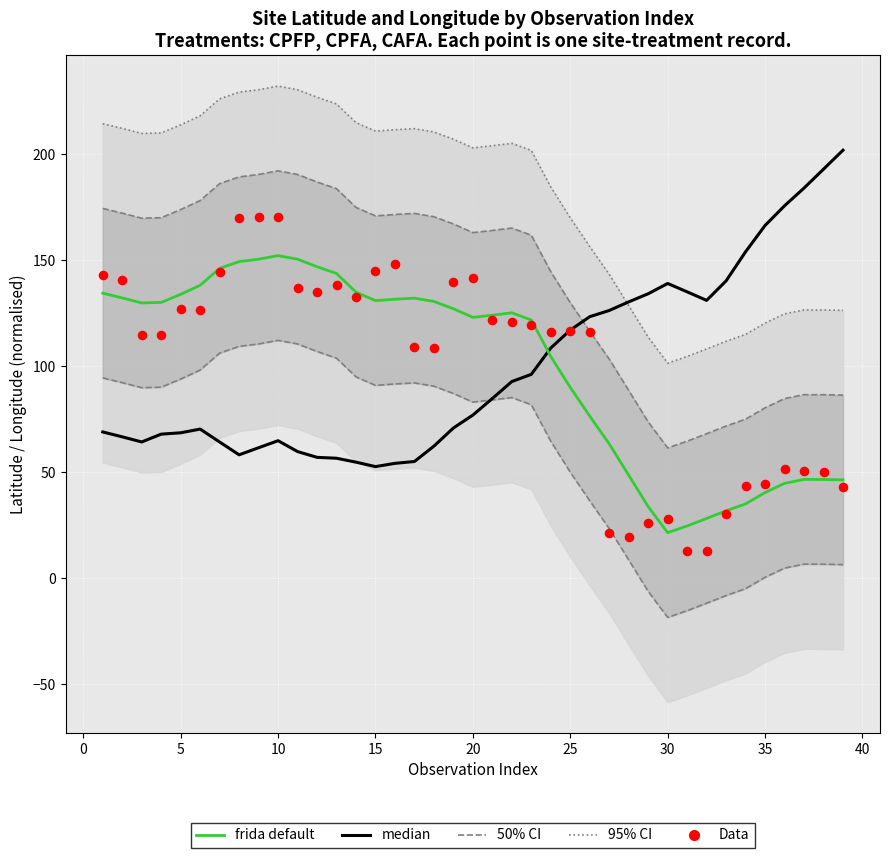

Is the value of frida default at 20 greater than the value of Data at 0?

No